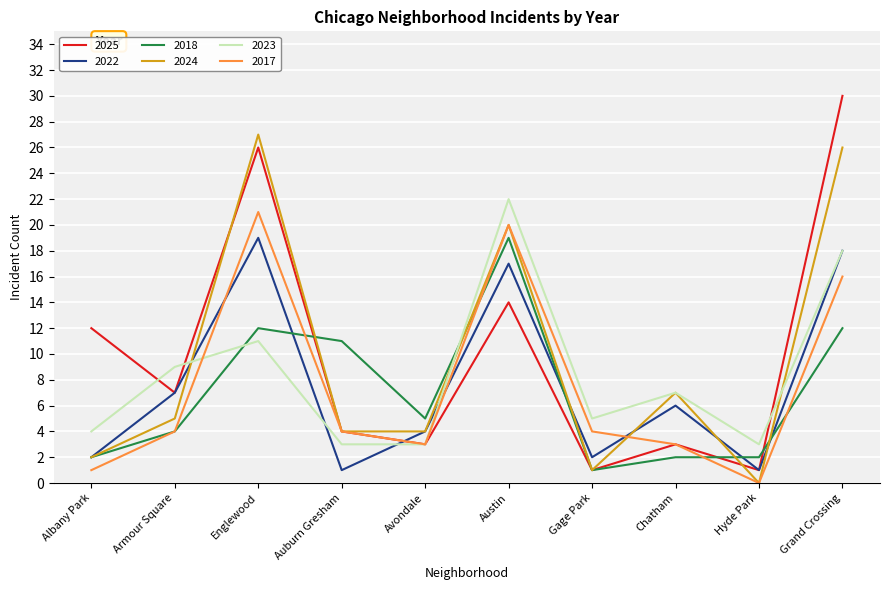

At which category does the chart reach its peak across all series?

Grand Crossing